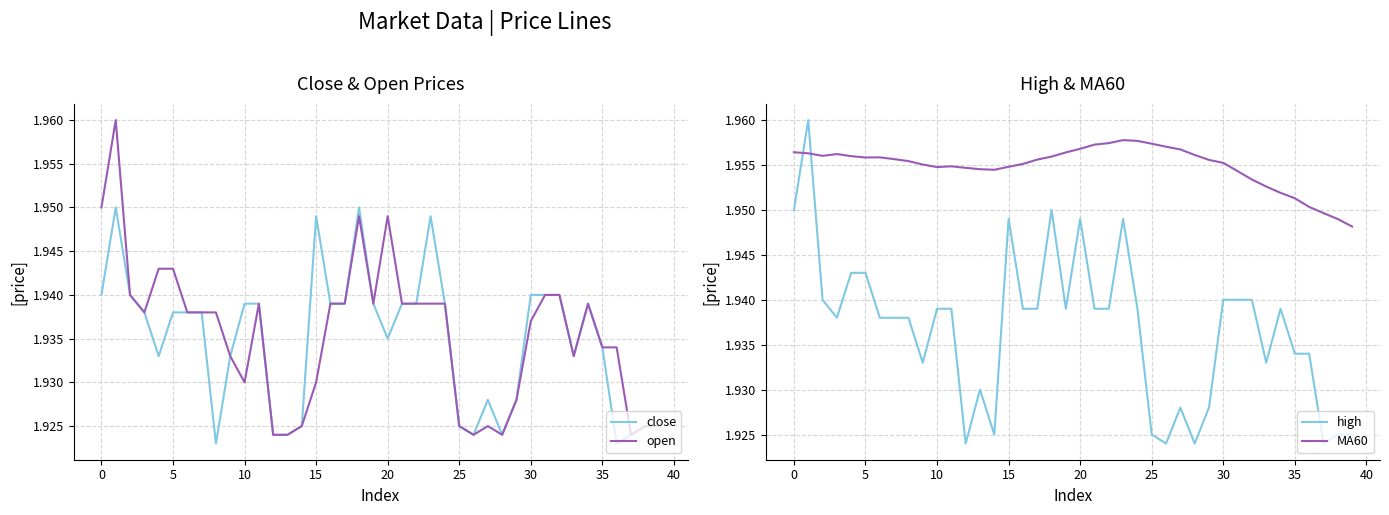

Reading left to right, what are all the values shown in this chart?

close: 1.9	1.9	1.9	1.9	1.9	1.9	1.9	1.9	1.9	1.9	1.9	1.9	1.9	1.9	1.9	1.9	1.9	1.9	1.9	1.9	1.9	1.9	1.9	1.9	1.9	1.9	1.9	1.9	1.9	1.9	1.9	1.9	1.9	1.9	1.9	1.9	1.9	1.9	1.9	1.9
open: 1.9	2.0	1.9	1.9	1.9	1.9	1.9	1.9	1.9	1.9	1.9	1.9	1.9	1.9	1.9	1.9	1.9	1.9	1.9	1.9	1.9	1.9	1.9	1.9	1.9	1.9	1.9	1.9	1.9	1.9	1.9	1.9	1.9	1.9	1.9	1.9	1.9	1.9	1.9	1.9
high: 1.9	2.0	1.9	1.9	1.9	1.9	1.9	1.9	1.9	1.9	1.9	1.9	1.9	1.9	1.9	1.9	1.9	1.9	1.9	1.9	1.9	1.9	1.9	1.9	1.9	1.9	1.9	1.9	1.9	1.9	1.9	1.9	1.9	1.9	1.9	1.9	1.9	1.9	1.9	1.9
MA60: 2.0	2.0	2.0	2.0	2.0	2.0	2.0	2.0	2.0	2.0	2.0	2.0	2.0	2.0	2.0	2.0	2.0	2.0	2.0	2.0	2.0	2.0	2.0	2.0	2.0	2.0	2.0	2.0	2.0	2.0	2.0	2.0	2.0	2.0	2.0	2.0	2.0	1.9	1.9	1.9